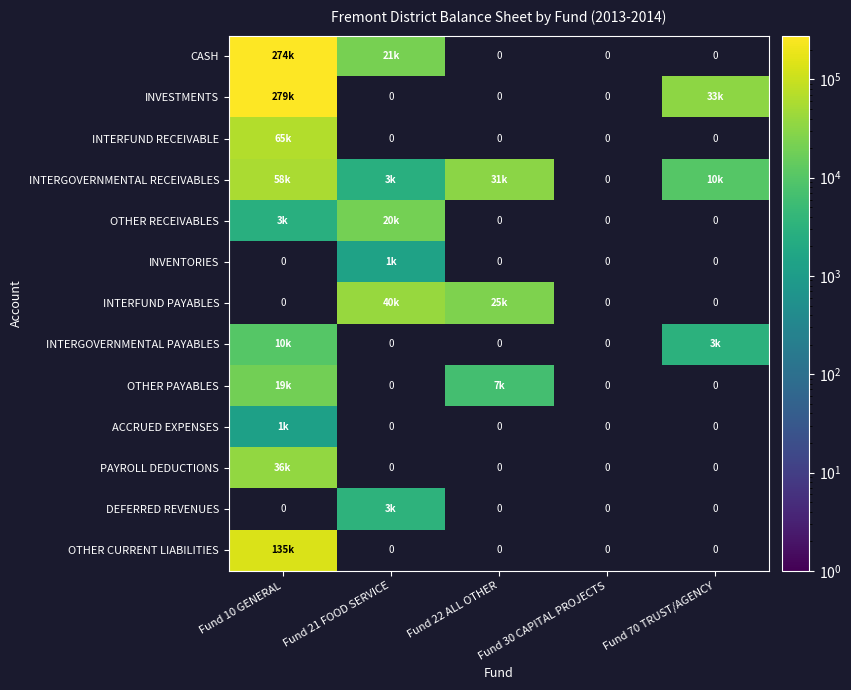

At how many categories does at least one series exceed 53539?

1